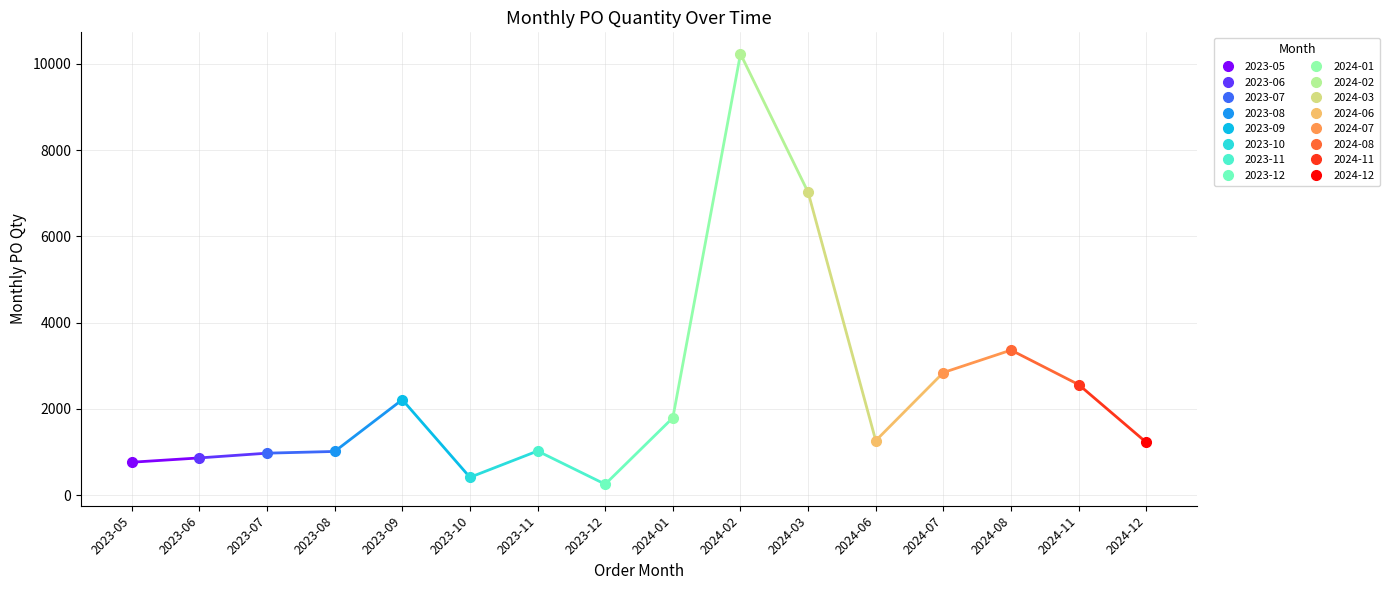

What is the value of the 7th point from the left?

1020